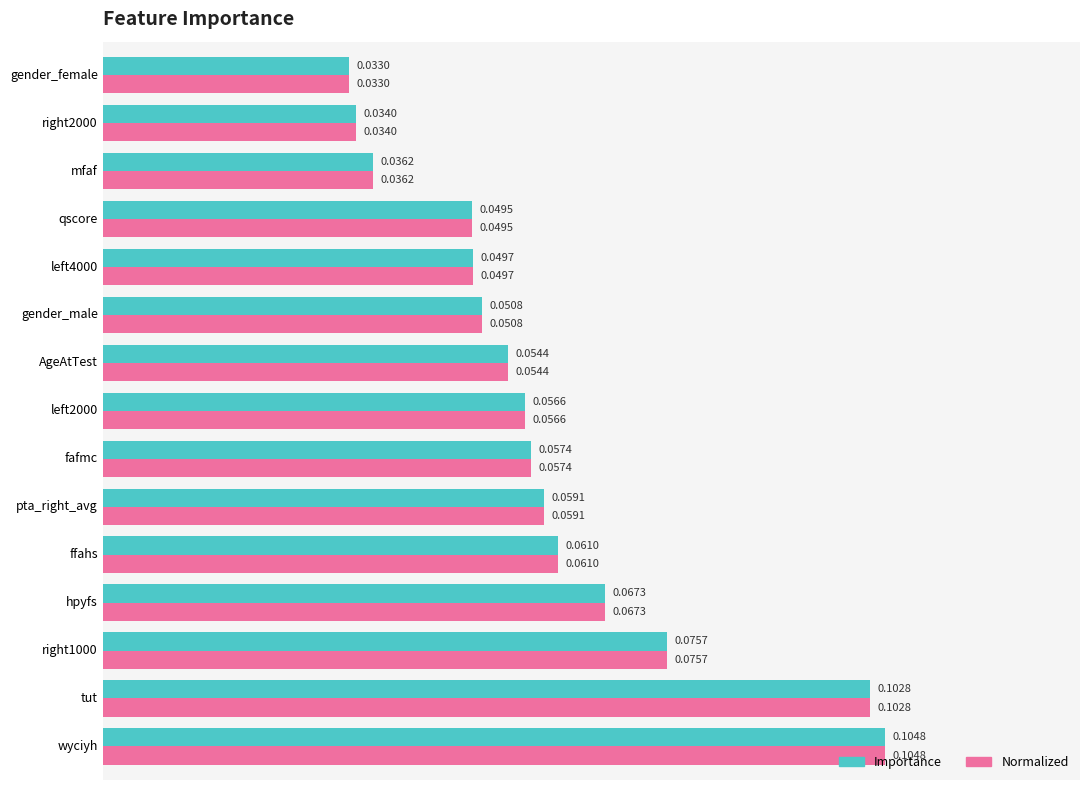

How many data points does each series have?

15